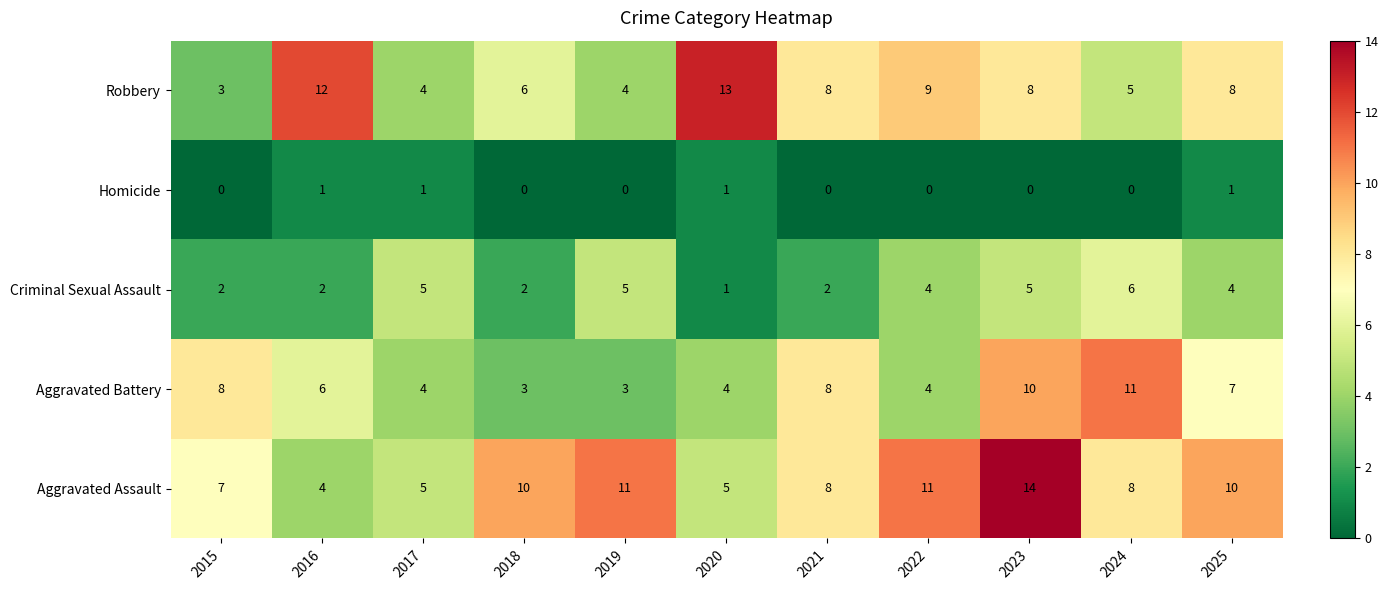

What is the sum of the Criminal Sexual Assault values at 2021 and 2018?

4